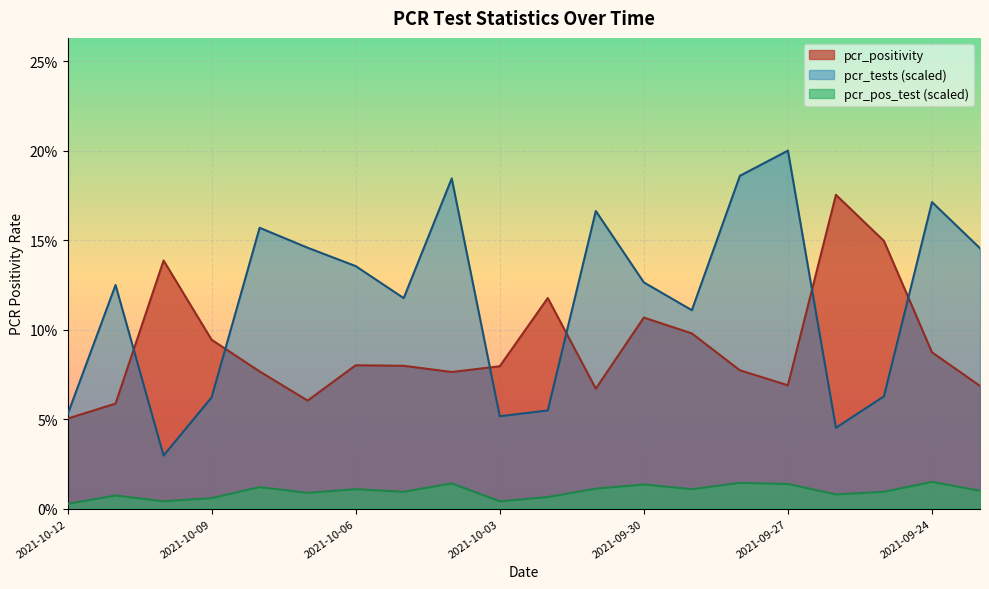

What is the value of the pcr_tests point at the 15th from the left?

0.2